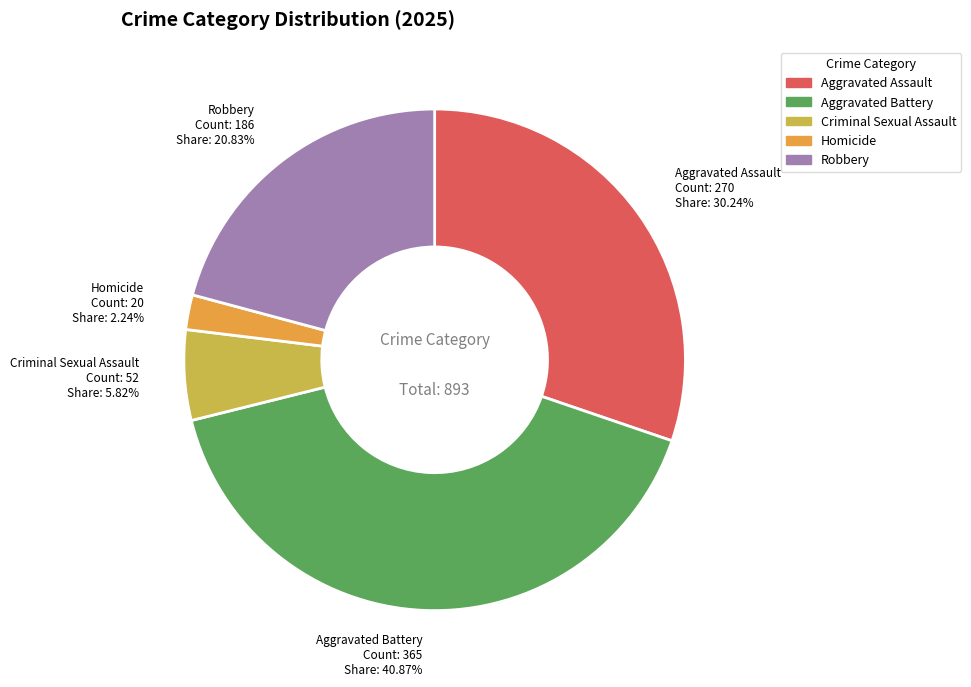

To the nearest percent, what percentage of the pie is Robbery?

21%